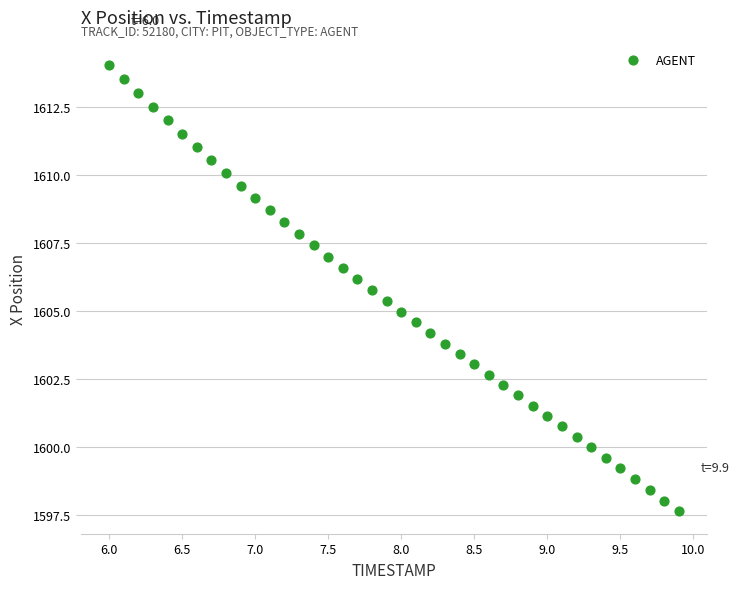

What is the range of X values (max minus min)?

3.9